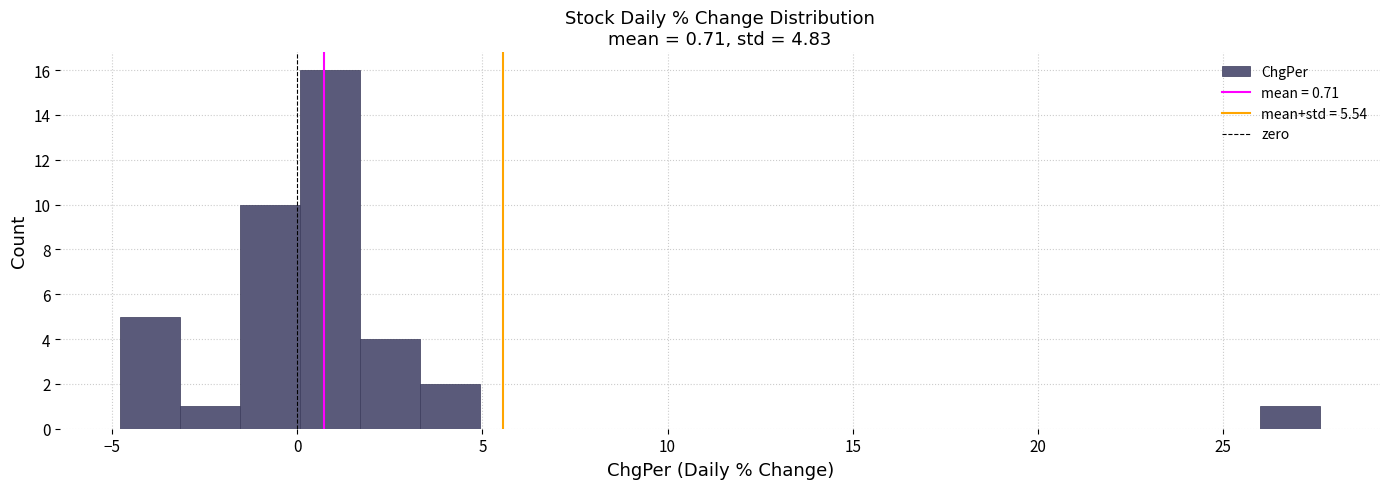

Around what value on the x-axis is the tallest bar? Give the approximate position of its centre, as read against the axis.

1.0